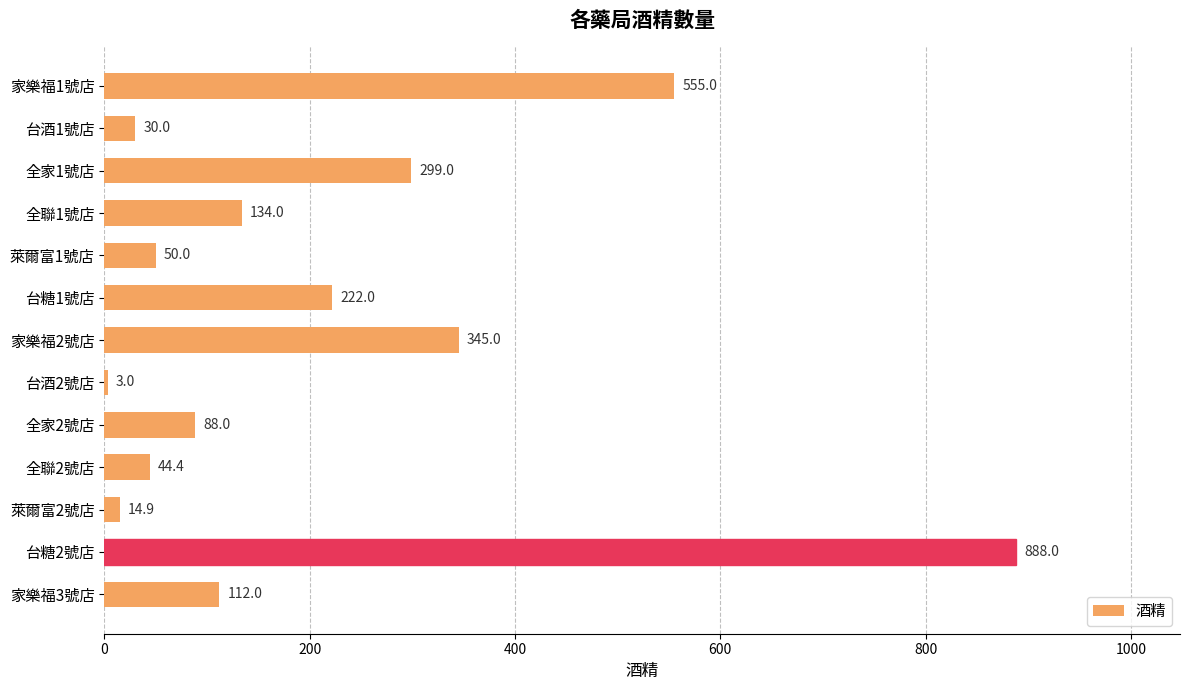

The chart shows a value of 309.7 at 家樂福1號店. True or false?

False